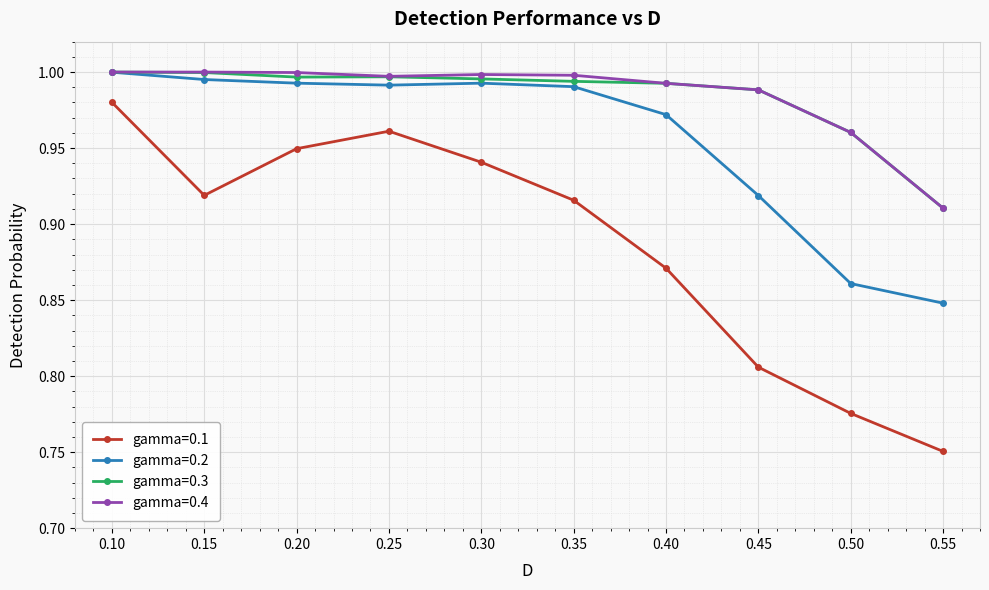

At which category does gamma=0.1 reach its first local peak?

0.25